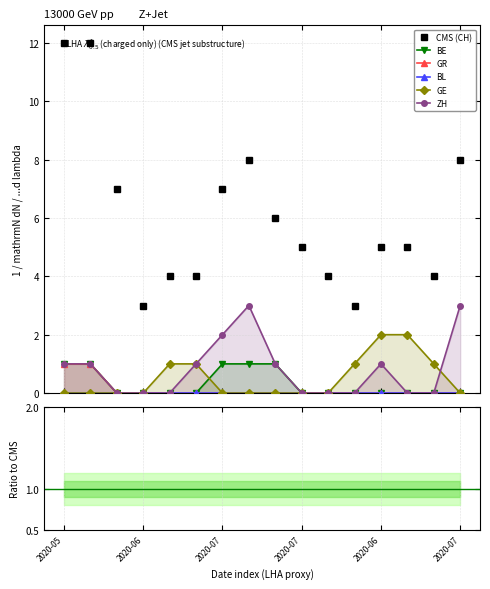

Which series changed the most between 8 and 15?

CMS (CH)